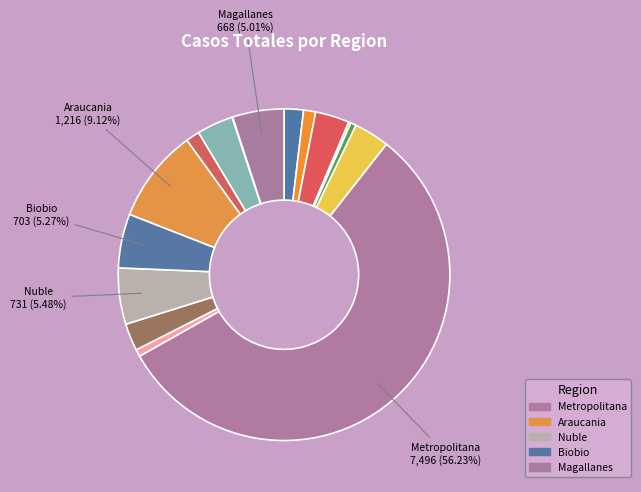

To the nearest percent, what is the difference between the largest and smallest slice percentages?

56%